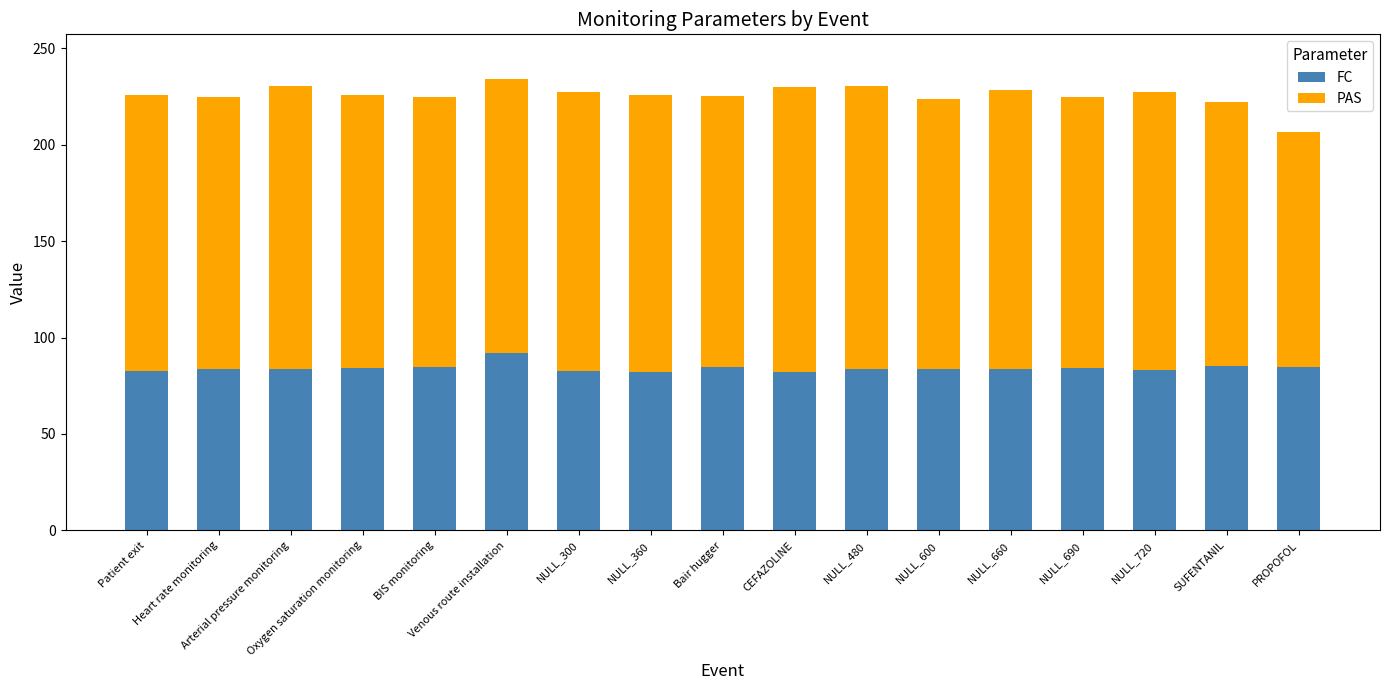

What is the difference between the maximum and minimum values in the FC series?

9.8